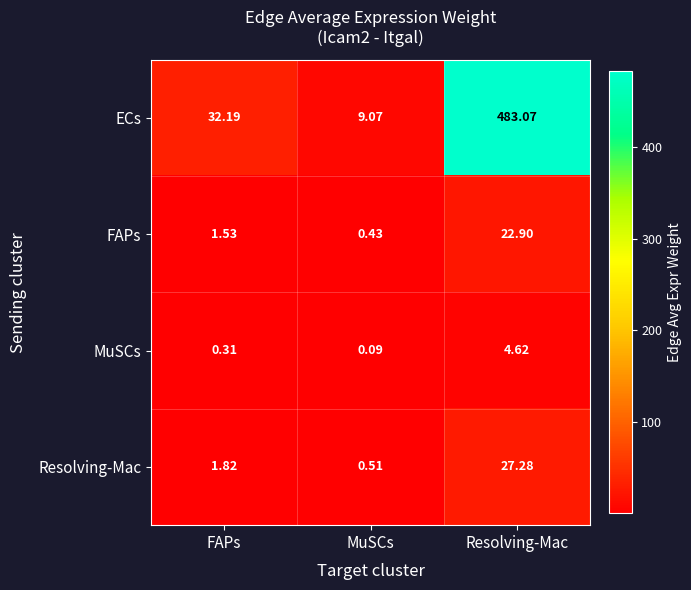

Where does the FAPs series first go above 1?

FAPs